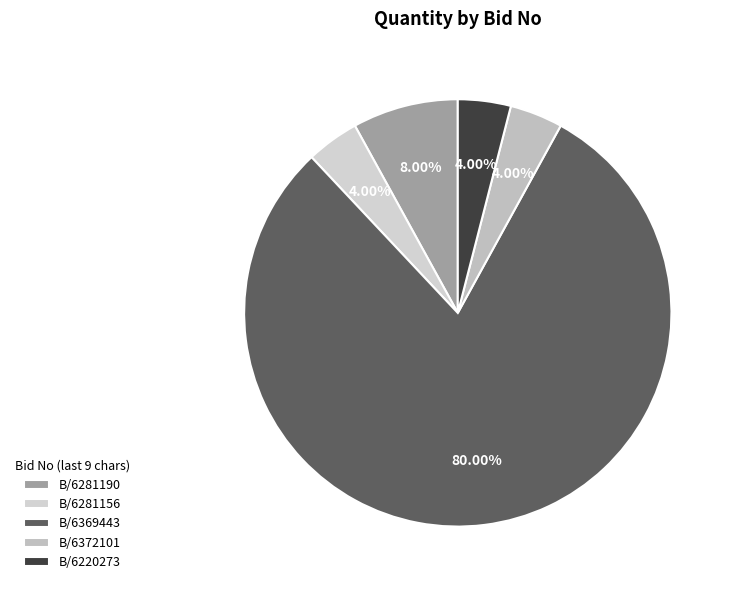

How many slices are in this pie chart?

5